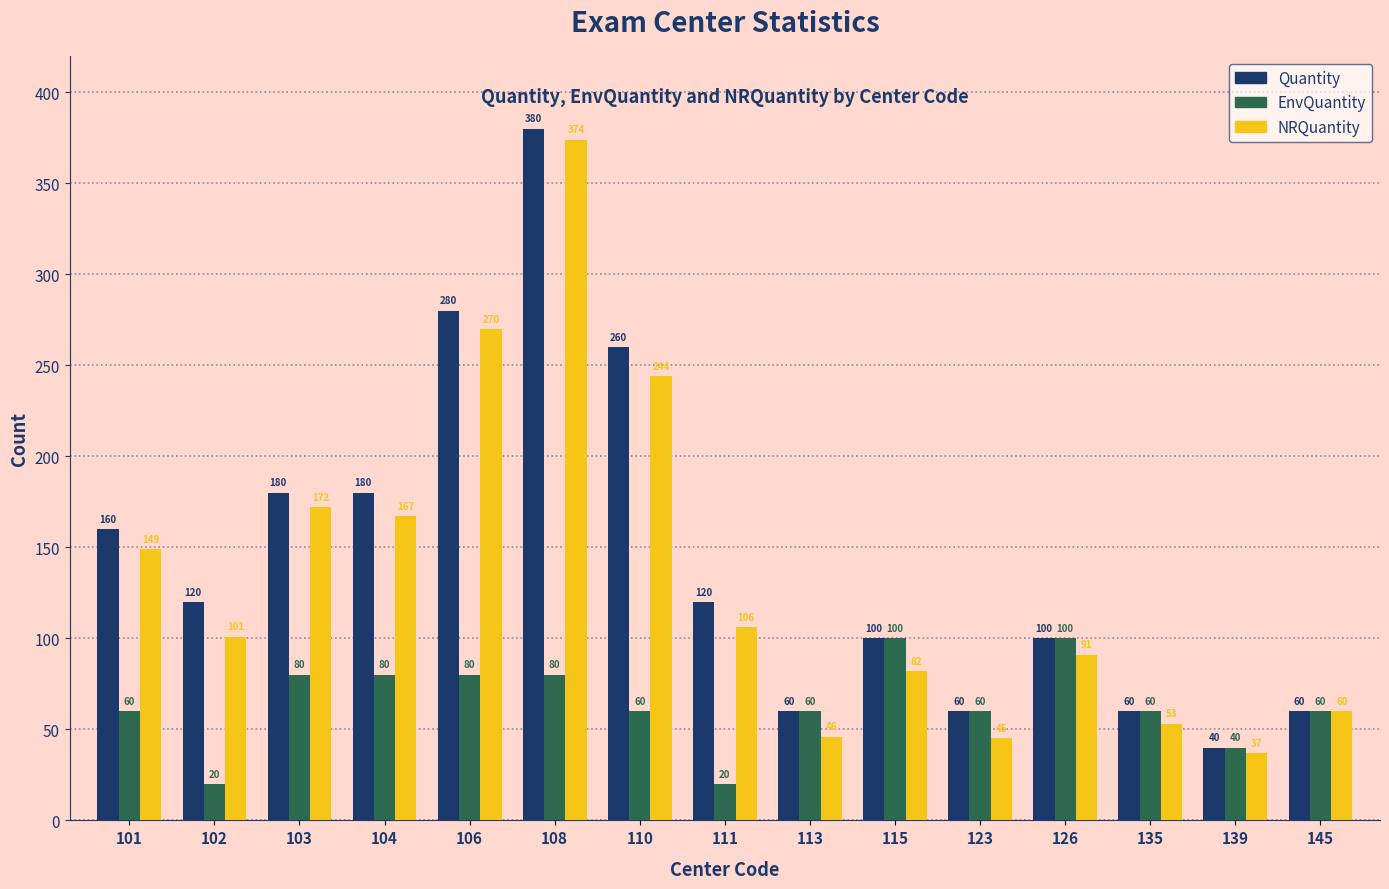

What is the approximate value of NRQuantity at 103, to the nearest 50?

150